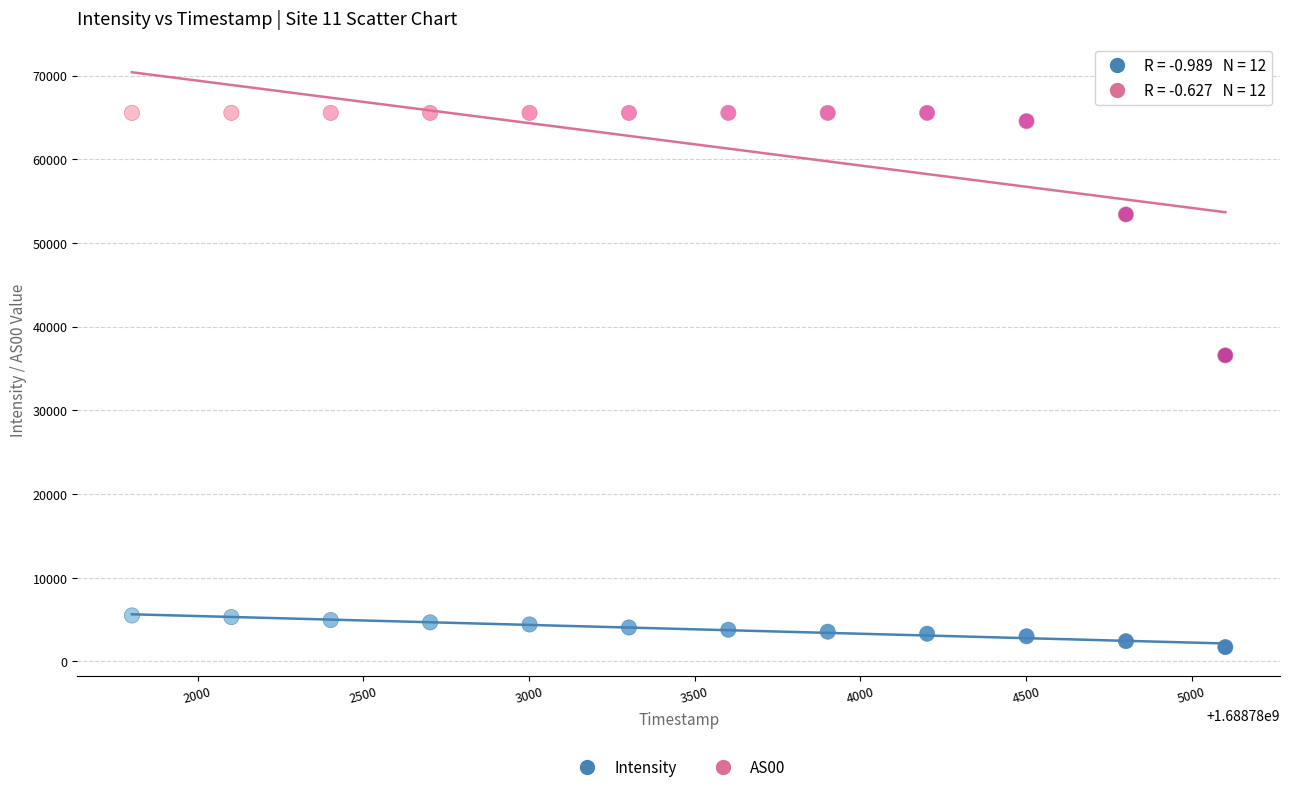

Which series contains the lowest Y value?

Intensity